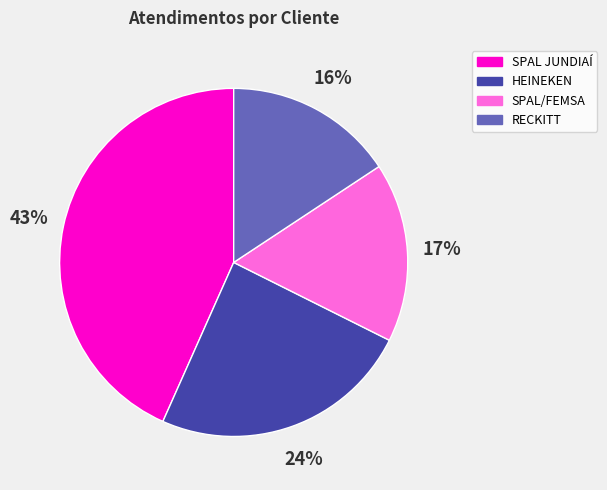

Rank the categories by value from highest to lowest.

SPAL JUNDIAÍ, HEINEKEN, SPAL/FEMSA, RECKITT